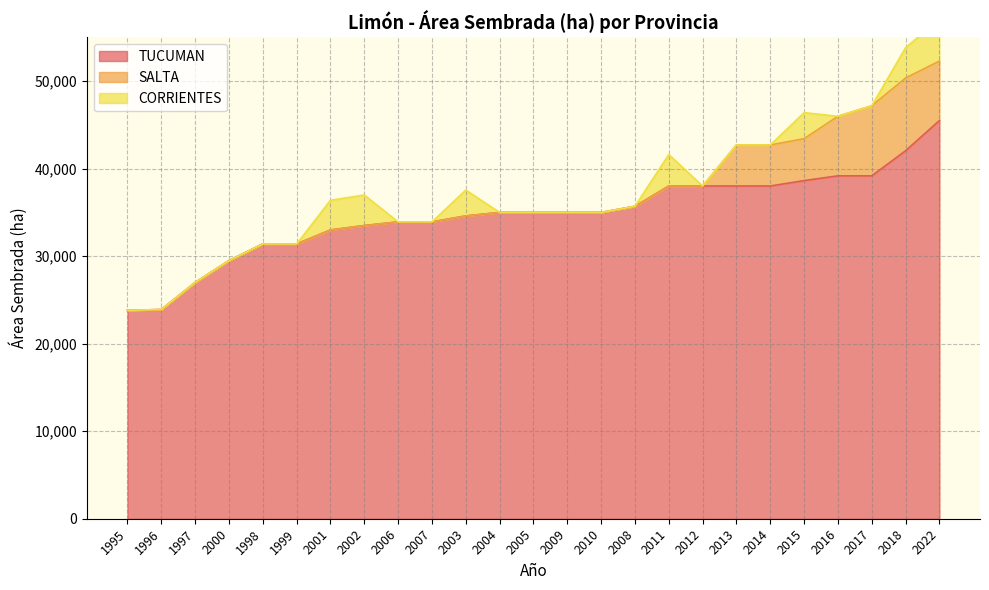

What are all the series names shown in the legend?

TUCUMAN, SALTA, CORRIENTES